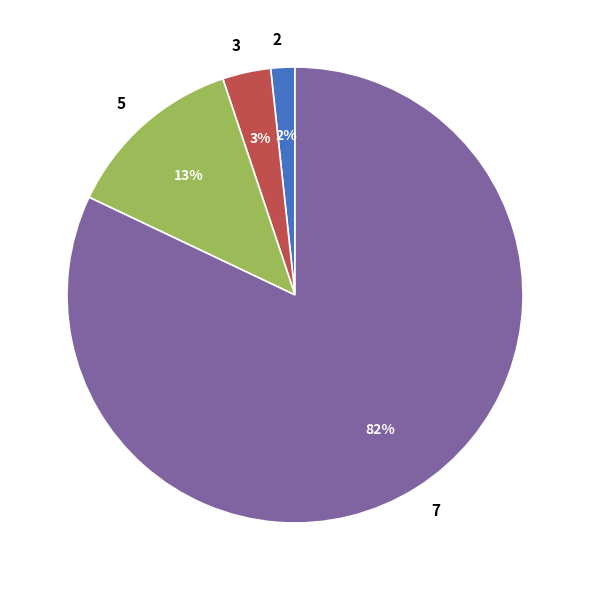

Is there a majority slice in this chart?

Yes